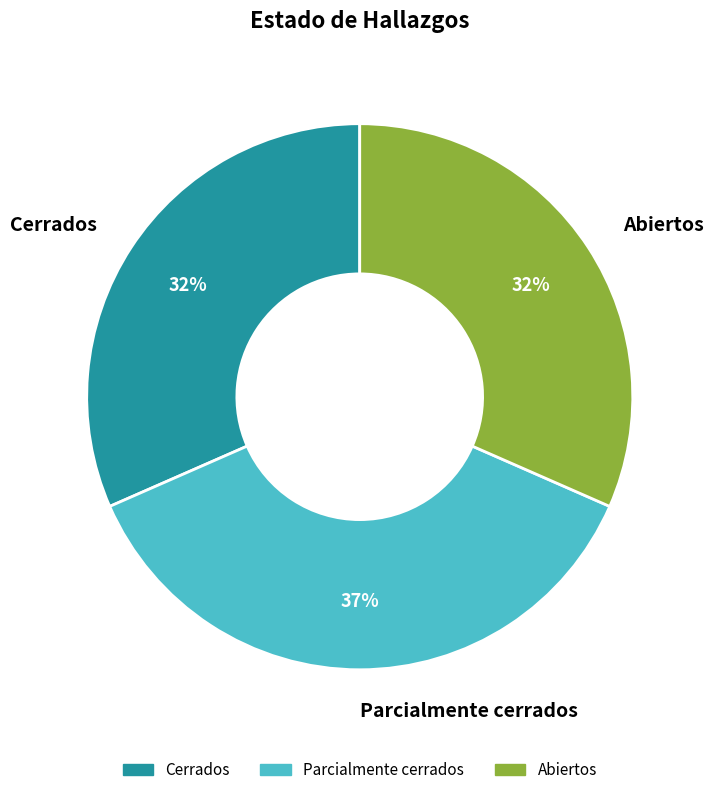

How many slices are in this pie chart?

3